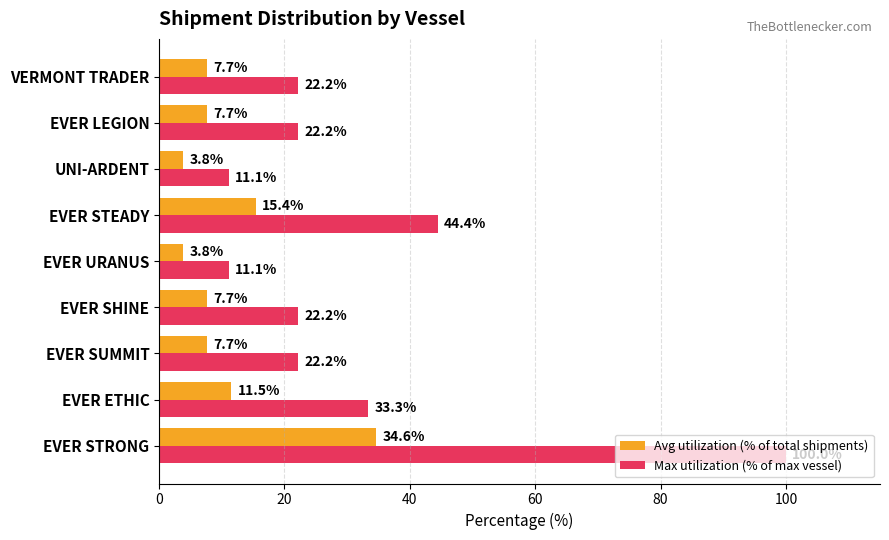

At which label is Avg utilization (% of total shipments) closest to 19?

EVER STEADY